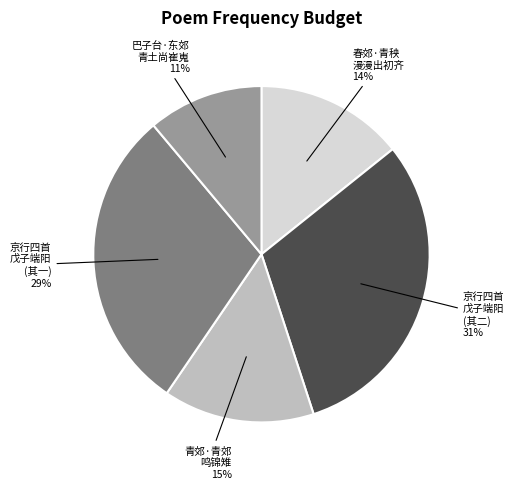

To the nearest percent, what is the average slice percentage?

20%